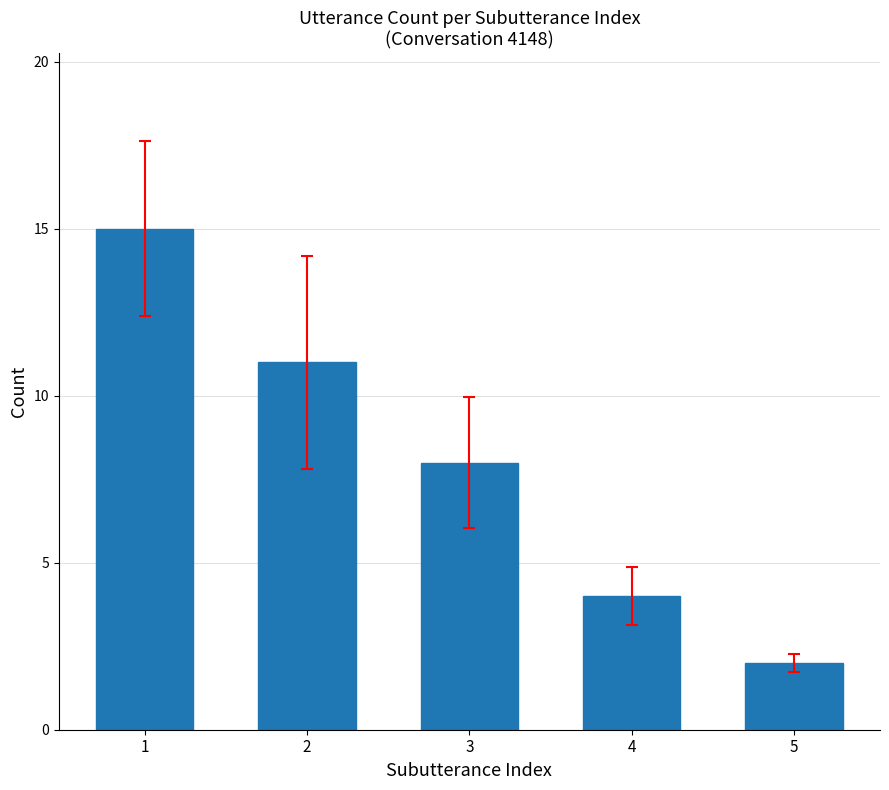

Reading right to left, transcribe all the data shown in this chart.

5=2	4=4	3=8	2=11	1=15